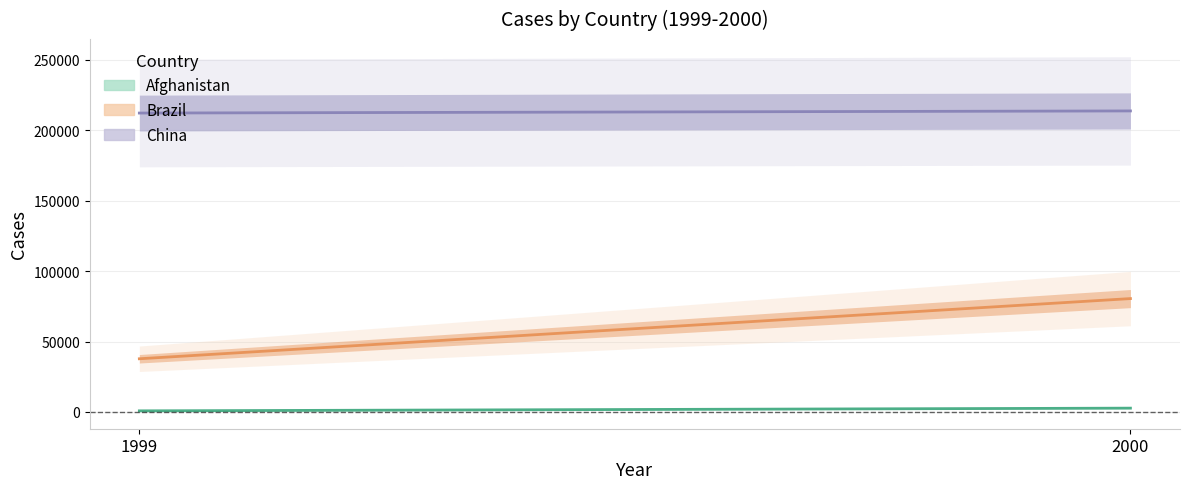

Between 1999 and 2000, which series saw the biggest shift?

Brazil